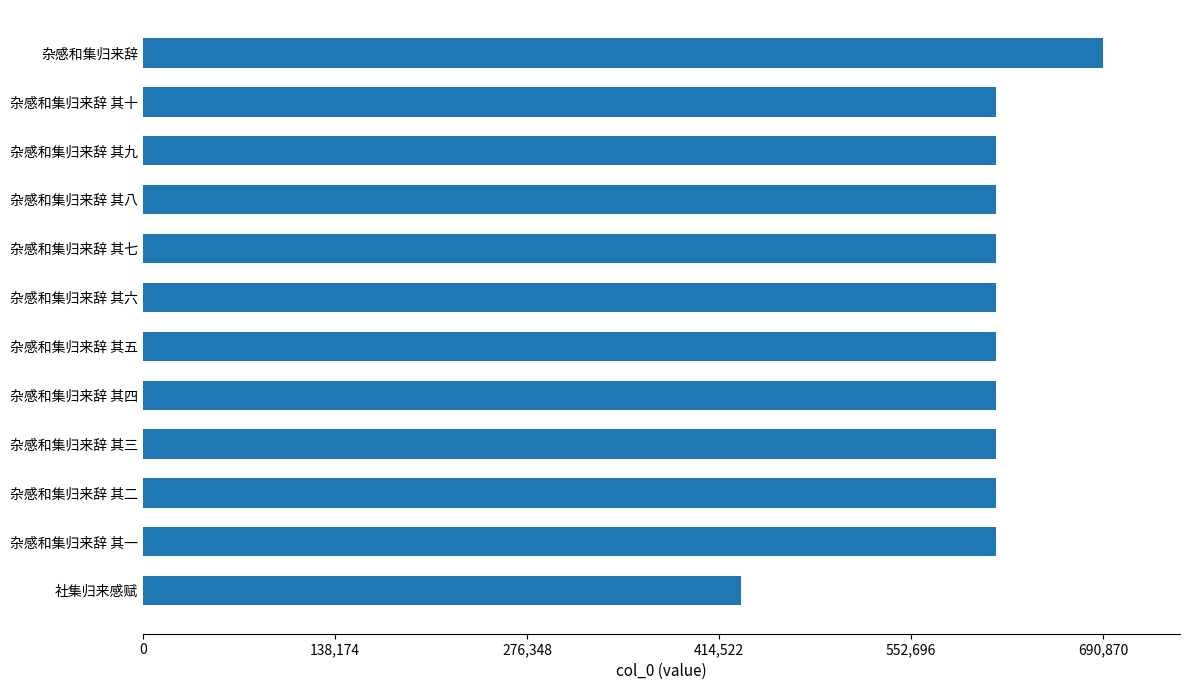

The chart shows a value of 690870 at 杂感和集归来辞. True or false?

True